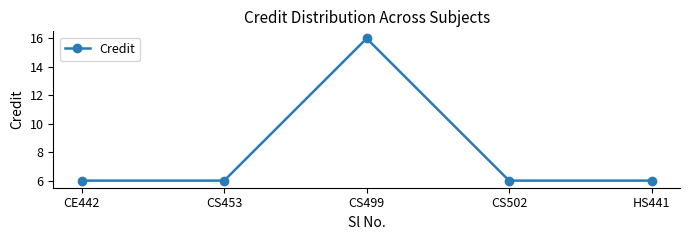

What position from the left is HS441?

5